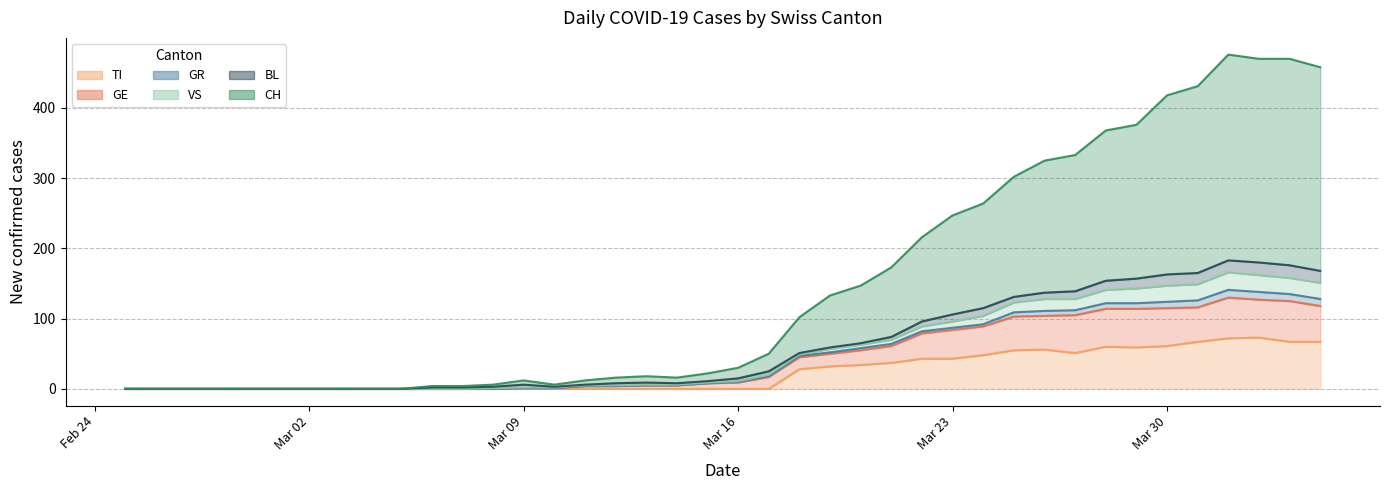

Where is the first local maximum for CH?

Mar 09